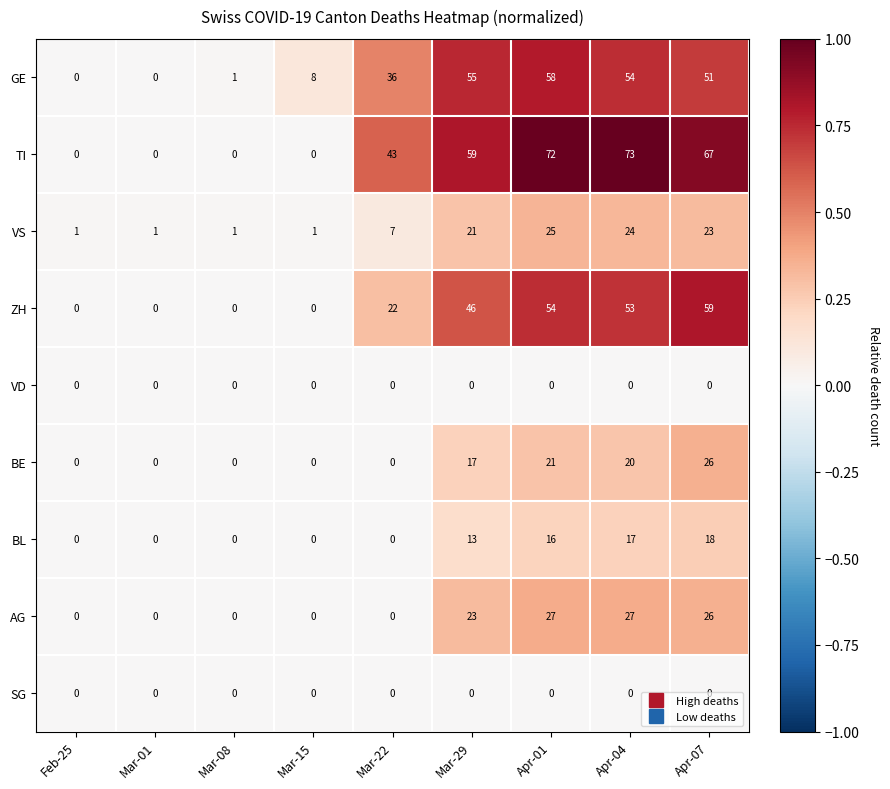

At which category is the sum across all series the highest?

Apr-01